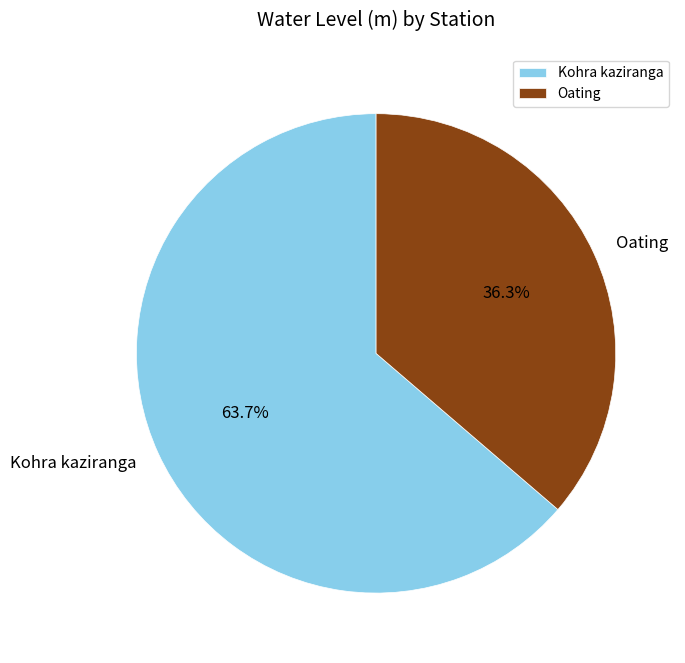

True or false: Oating accounts for 47% of the total.

False